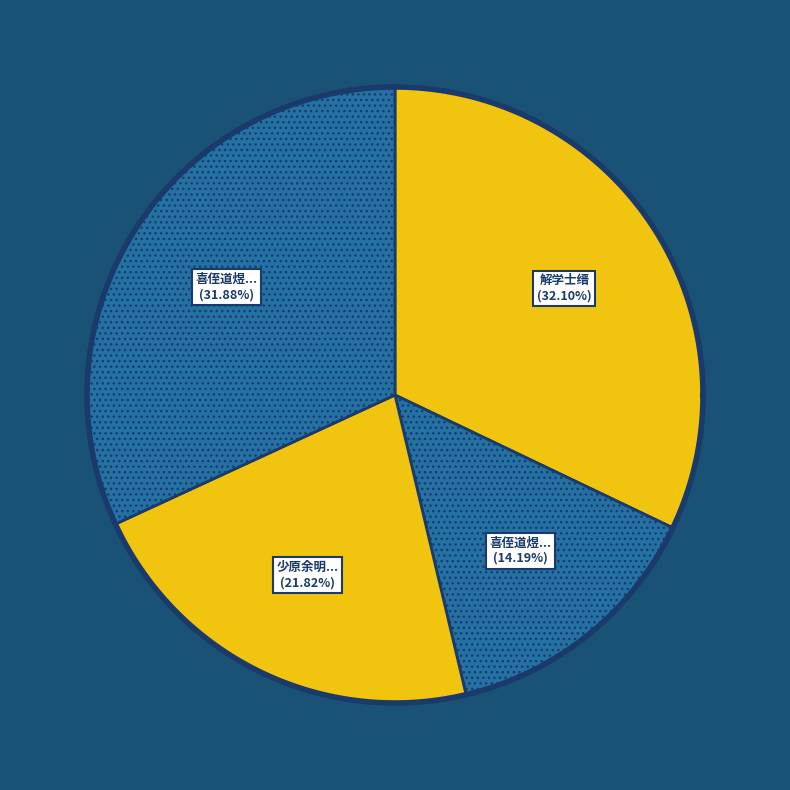

To the nearest percent, what is the difference between the 解学士缙 and 少原余明府集通邑士缙会讲坐上有怀 slice percentages?

10%